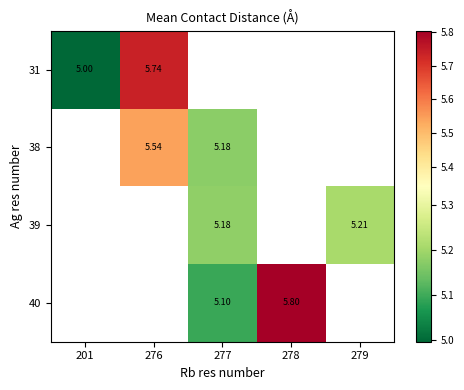

The value of 31 at 276 is 5.7. True or false?

True